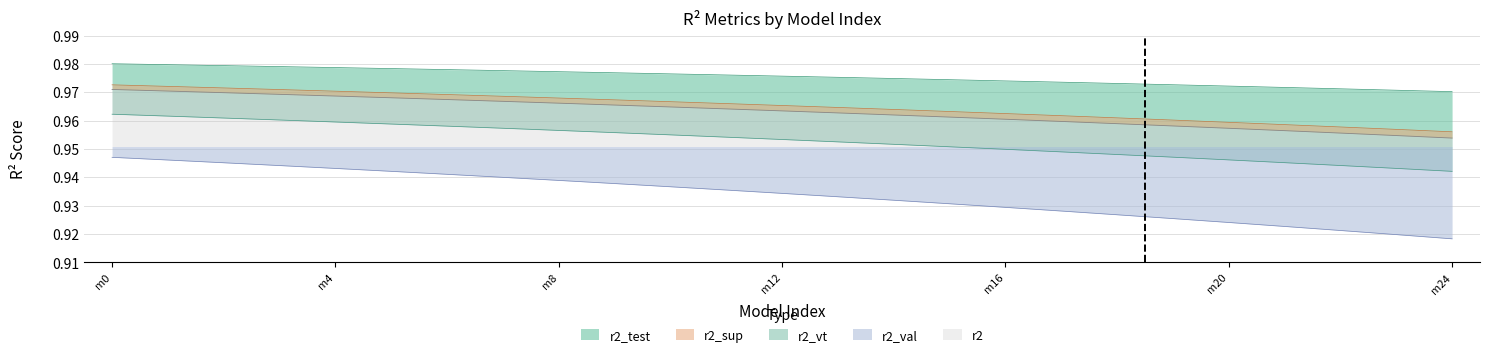

Is it true that r2_val equals 1.3 at m0?

False